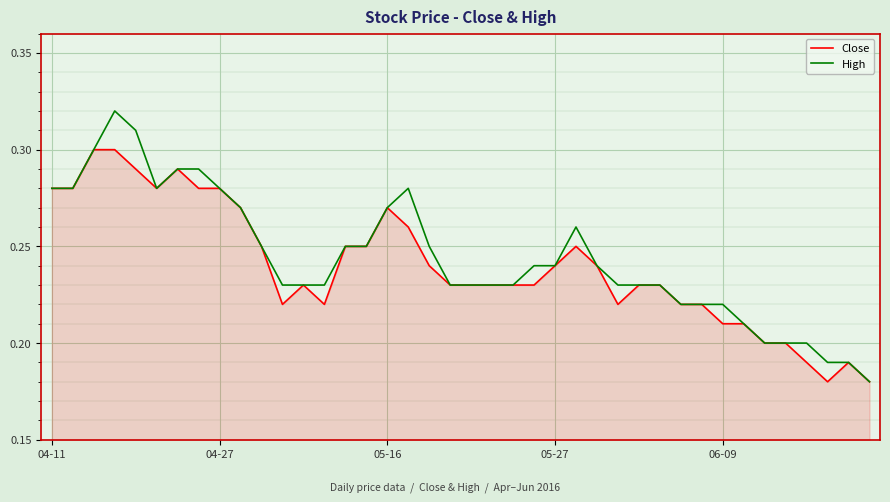

Which series has the largest total across all categories?

High